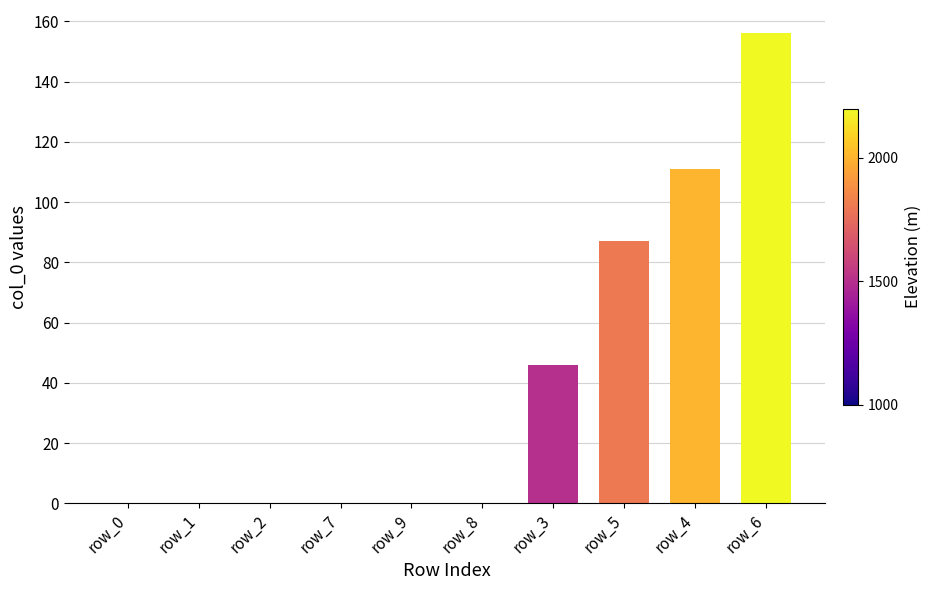

The chart shows a value of 59 at row_9. True or false?

False